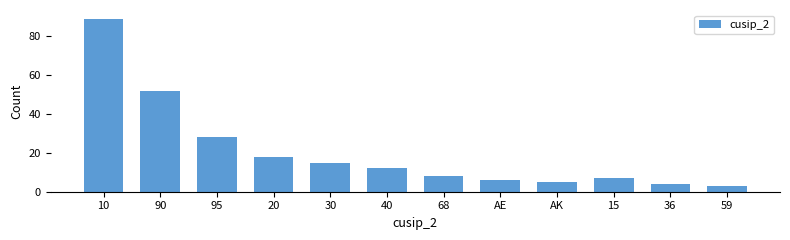

Reading left to right, extract all data points from this chart.

89	52	28	18	15	12	8	6	5	7	4	3